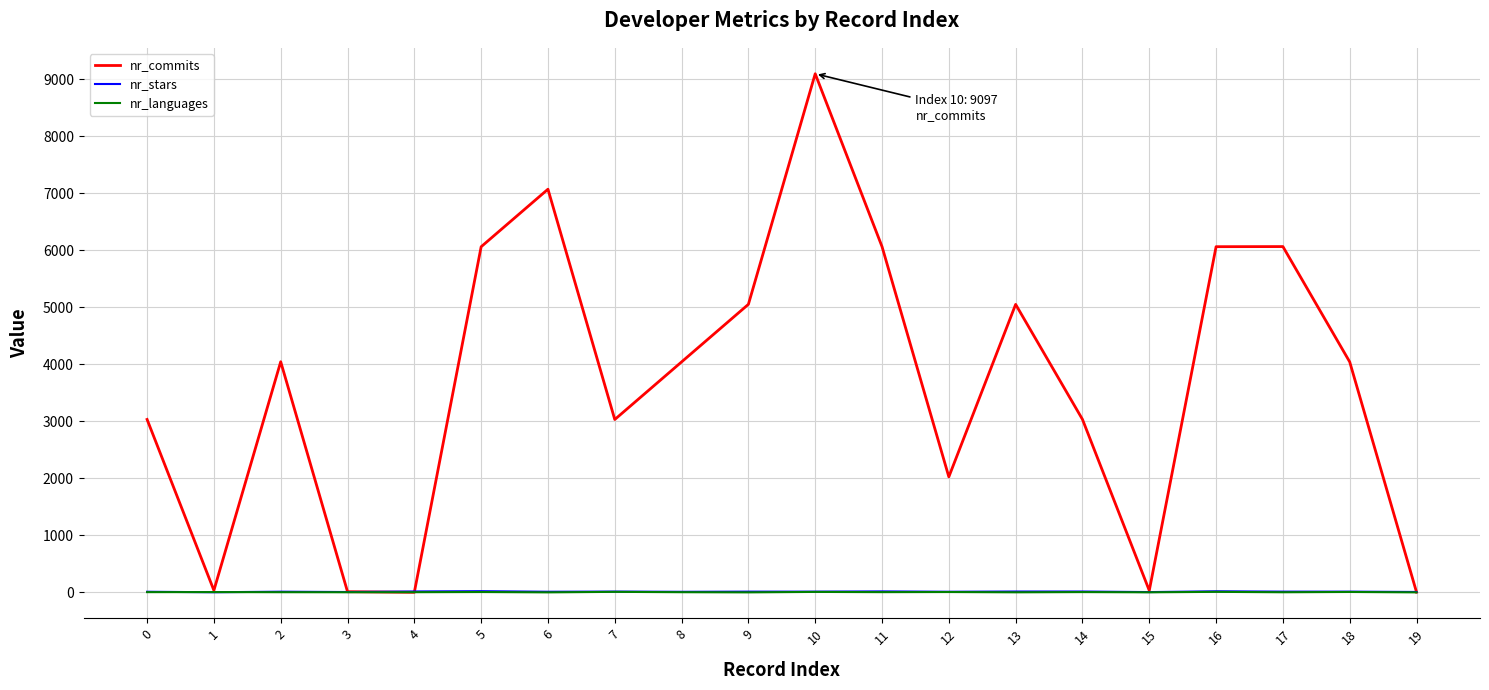

Count the nr_languages values in the range 3 to 7.

11